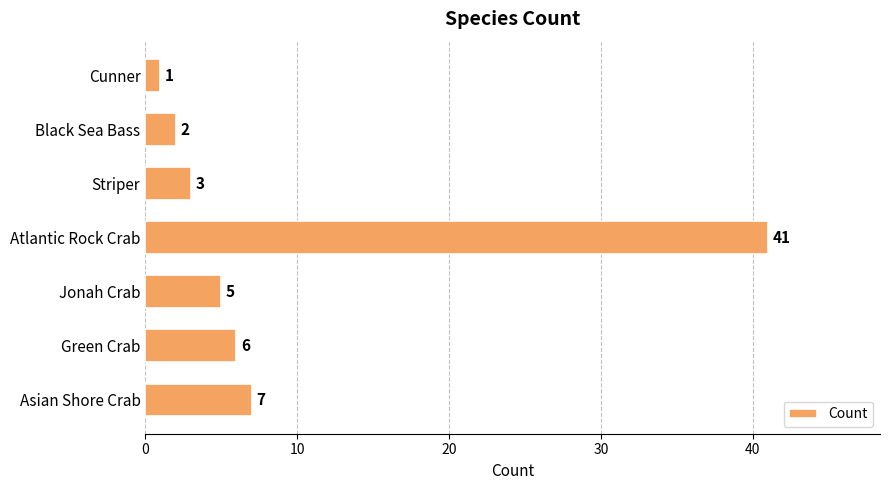

Rank the categories by value from lowest to highest.

Cunner, Black Sea Bass, Striper, Jonah Crab, Green Crab, Asian Shore Crab, Atlantic Rock Crab